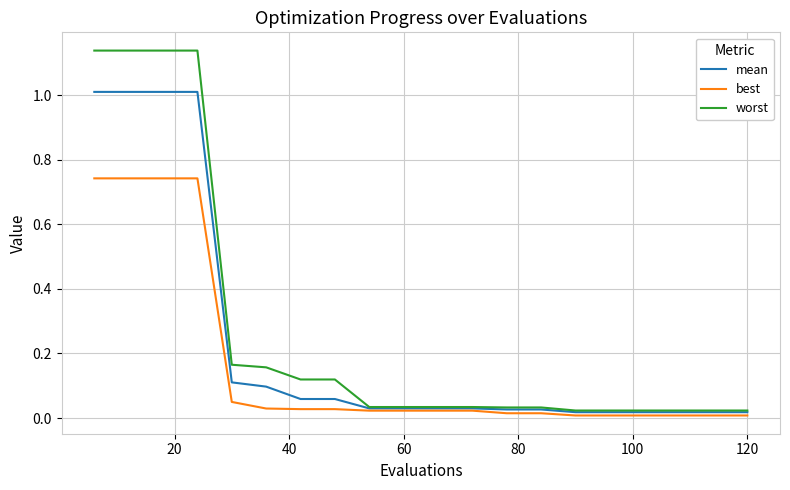

How many categories are shown in the chart?

20